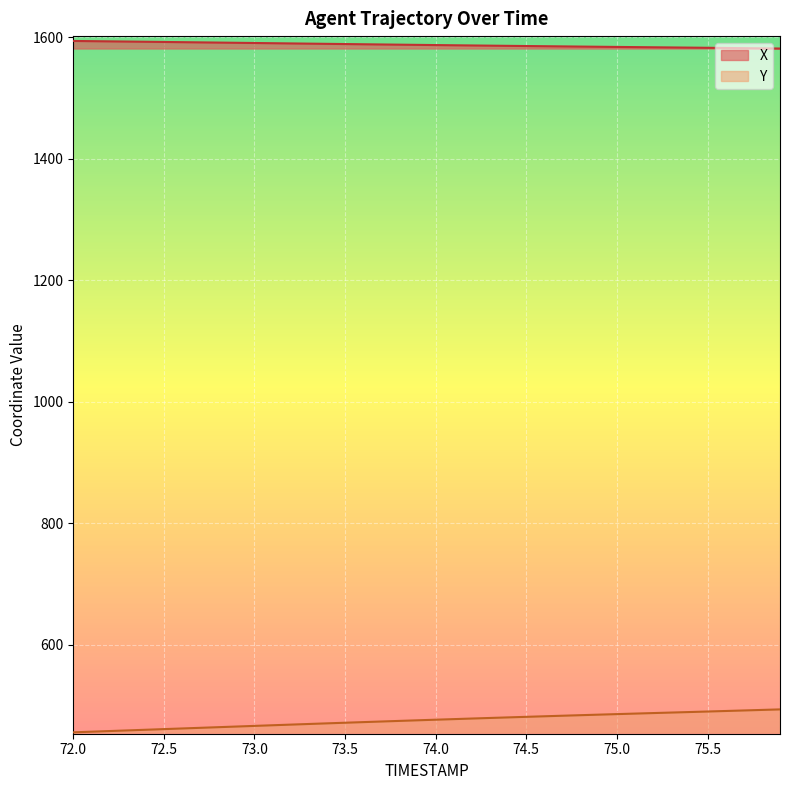

True or false: X and Y intersect in this chart.

False